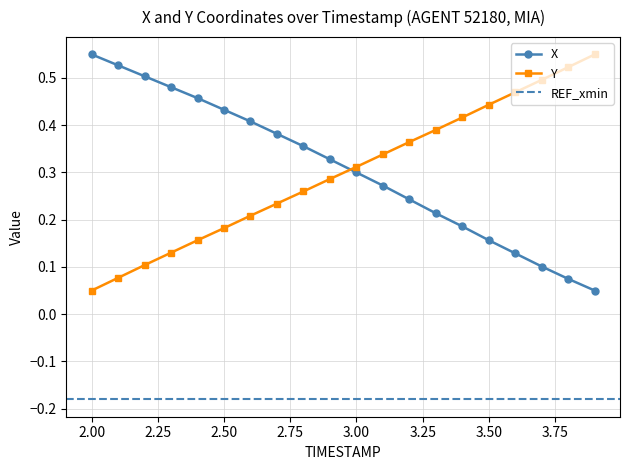

What is the maximum value for X?

0.6